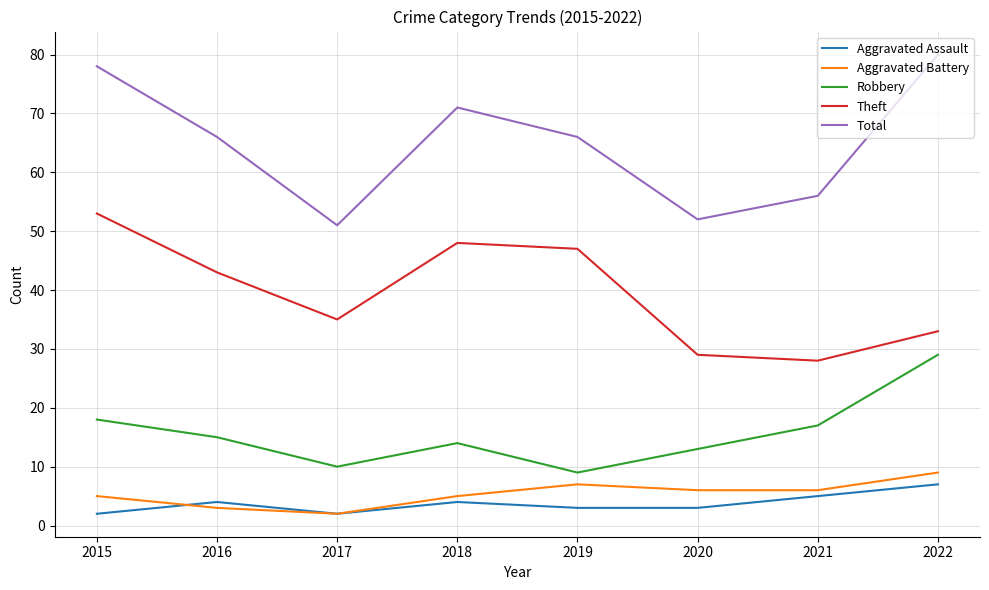

True or false: Theft and Aggravated Battery intersect in this chart.

False